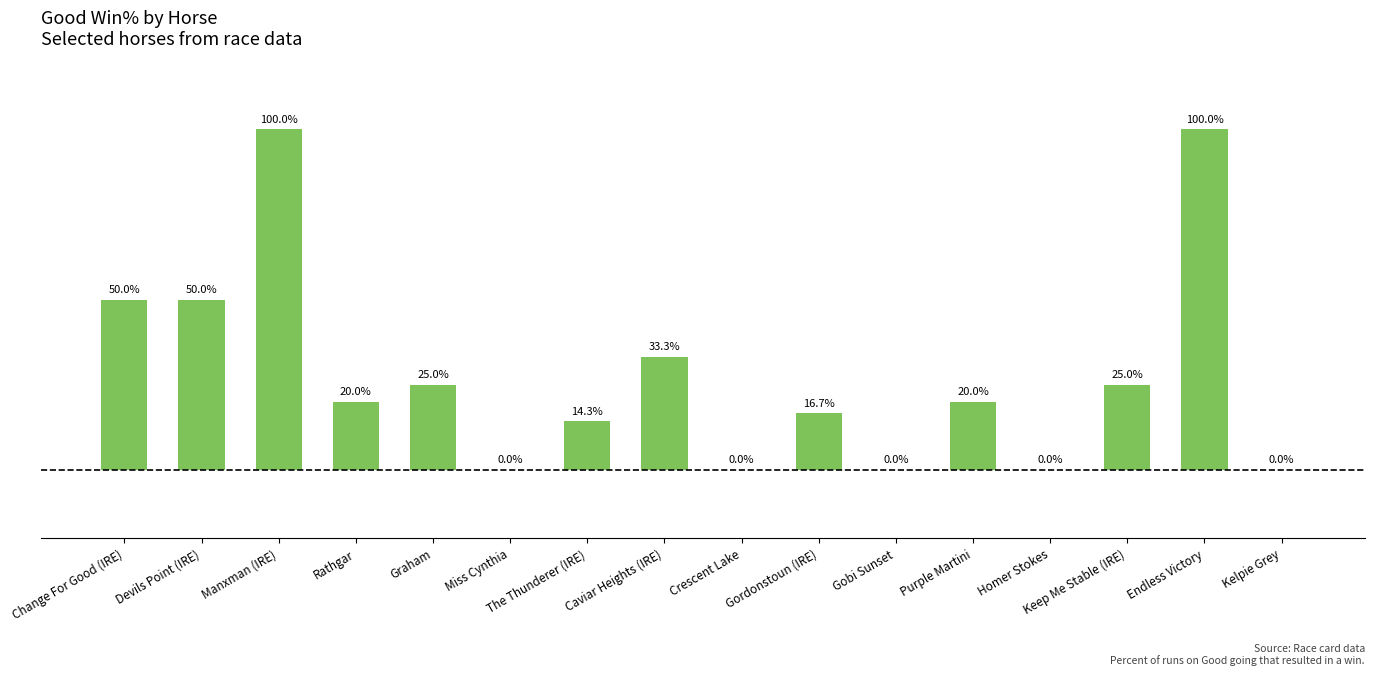

Reading left to right, list all the values displayed in this chart.

Change For Good (IRE)=50.0	Devils Point (IRE)=50.0	Manxman (IRE)=100.0	Rathgar=20.0	Graham=25.0	Miss Cynthia=0.0	The Thunderer (IRE)=14.3	Caviar Heights (IRE)=33.3	Crescent Lake=0.0	Gordonstoun (IRE)=16.7	Gobi Sunset=0.0	Purple Martini=20.0	Homer Stokes=0.0	Keep Me Stable (IRE)=25.0	Endless Victory=100.0	Kelpie Grey=0.0